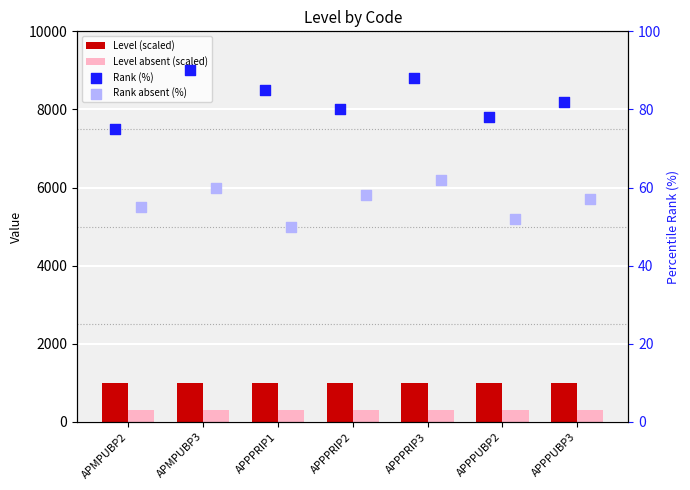

Which series reaches the maximum Y coordinate?

Level (scaled)